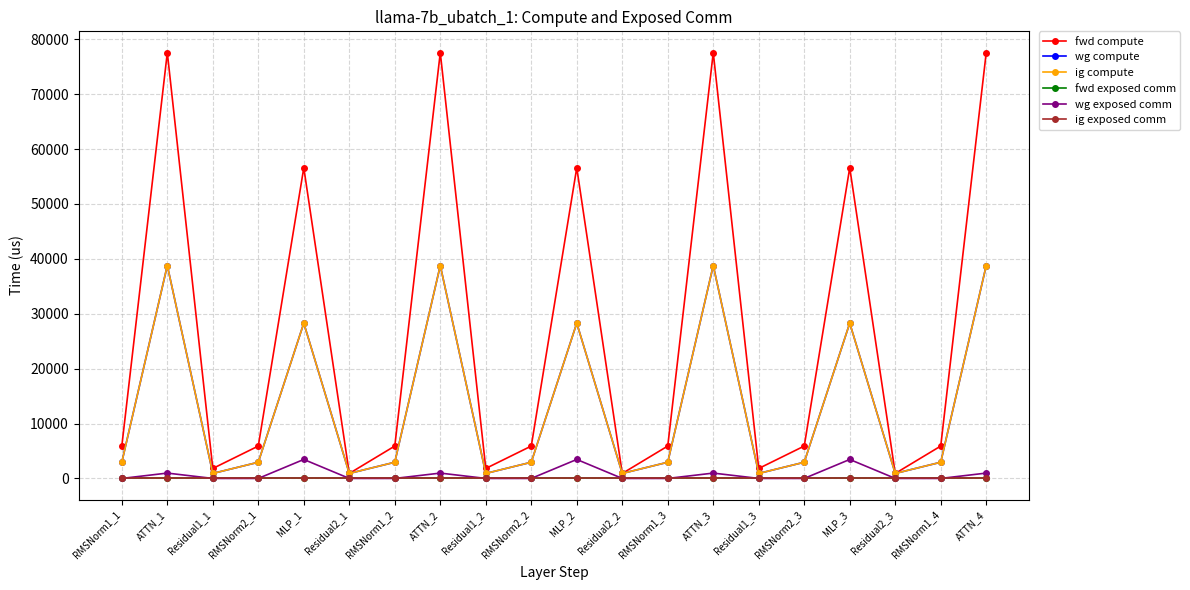

Between RMSNorm2_3 and Residual1_1, which is larger?

RMSNorm2_3